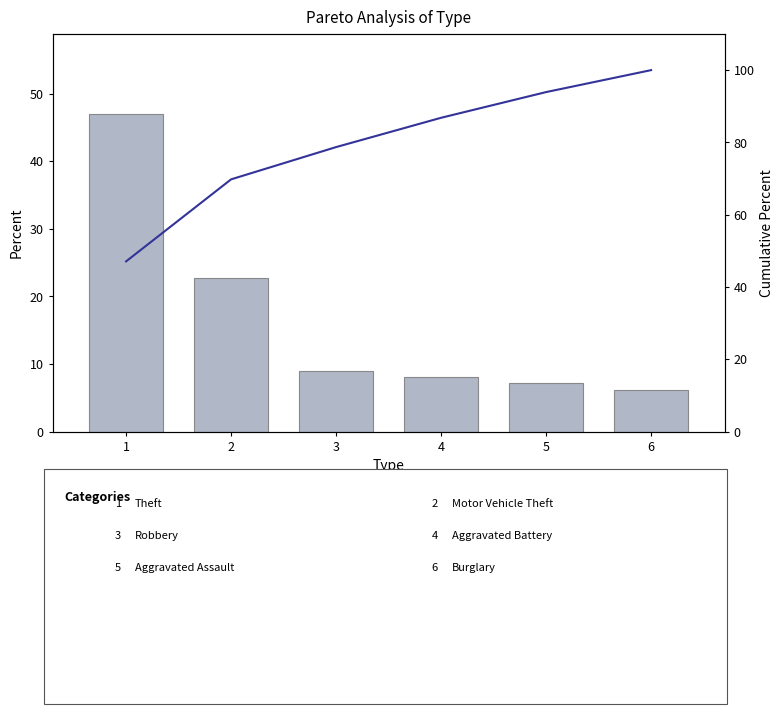

Reading left to right, transcribe all the data shown in this chart.

Percent: 47.1	22.7	8.9	8.1	7.1	6.1
Cumulative Percent: 47.1	69.8	78.7	86.8	93.9	100.0